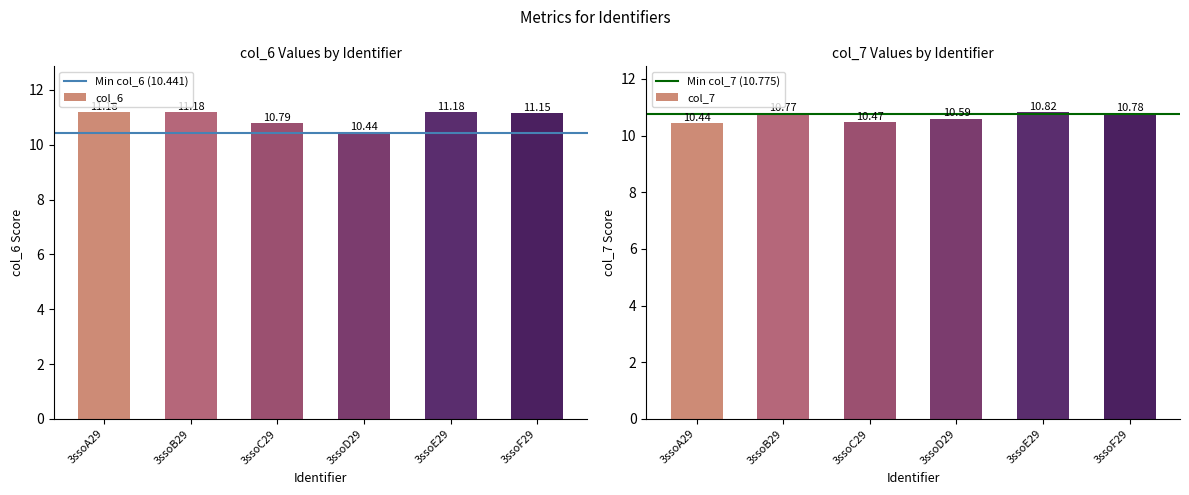

The col_6 series shows 7.6 at 3ssoF29. True or false?

False